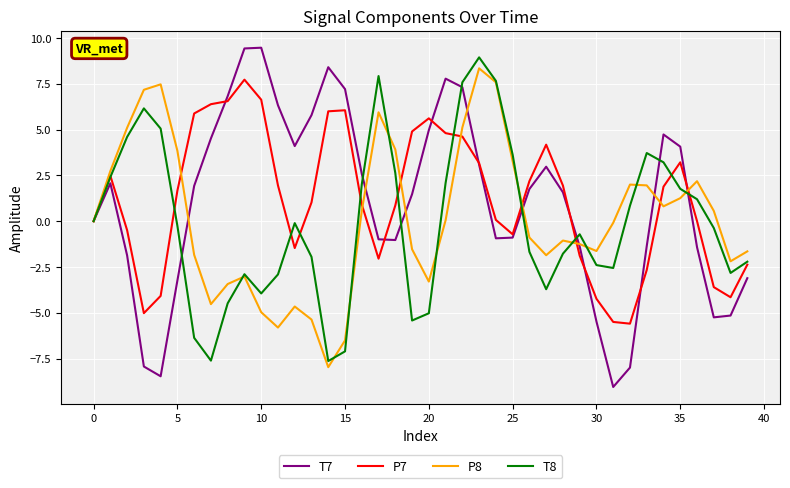

What is the smallest value displayed?

-9.1